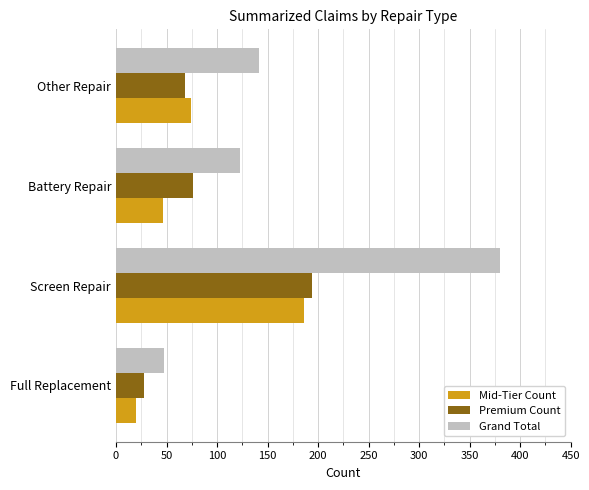

What is the difference between the highest and lowest values at Battery Repair?

76